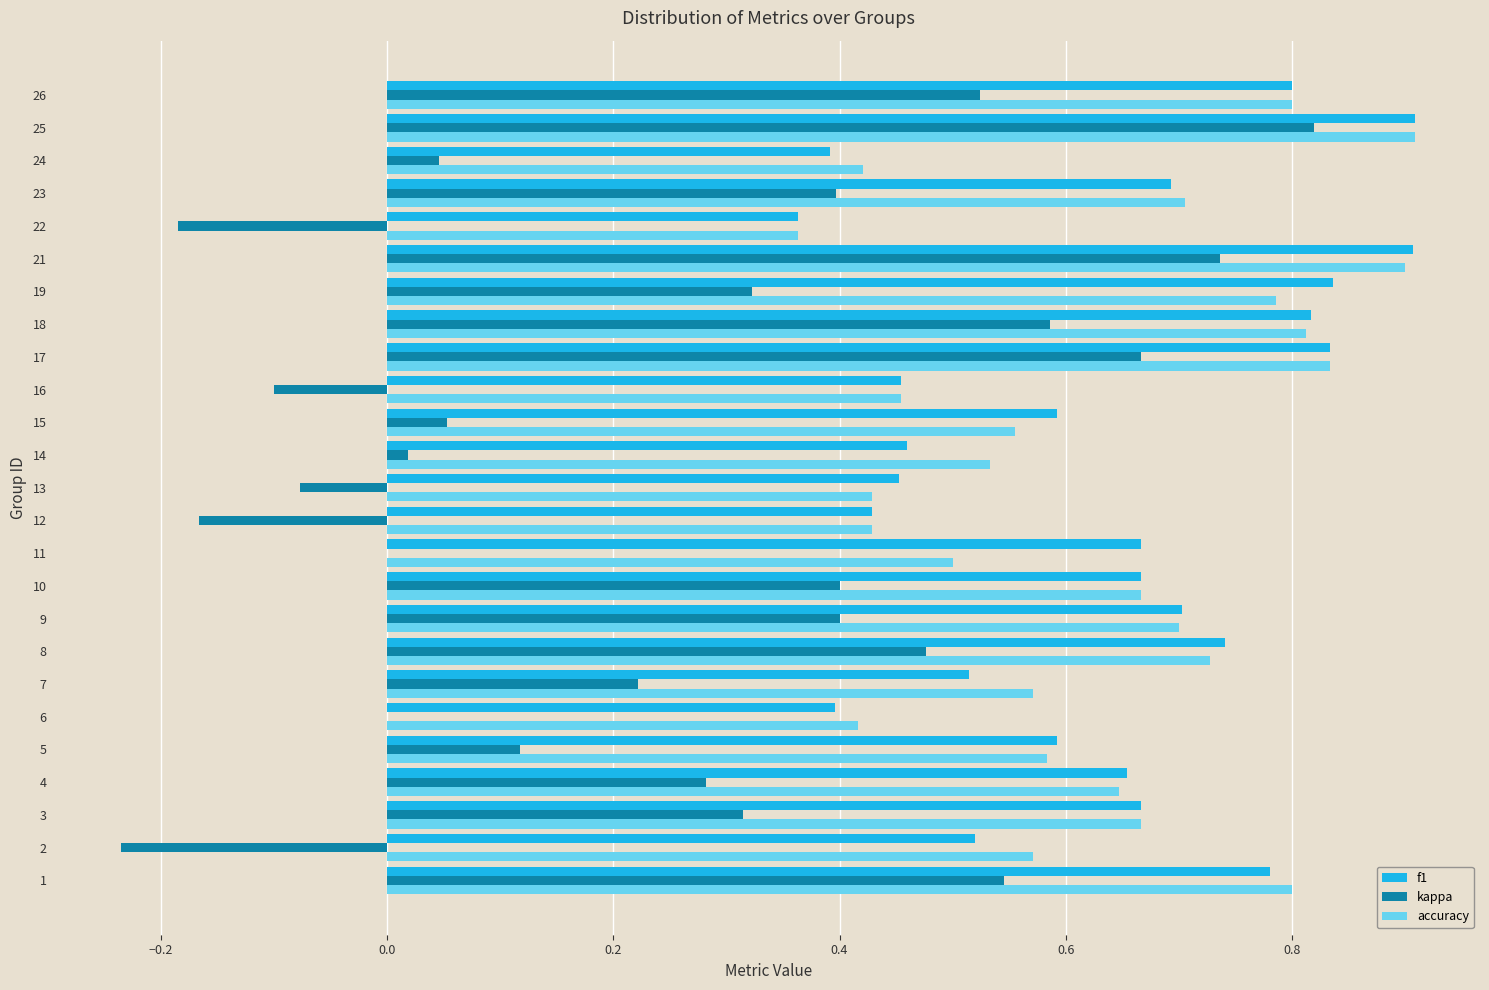

What is the total value across all series at 1?

2.1